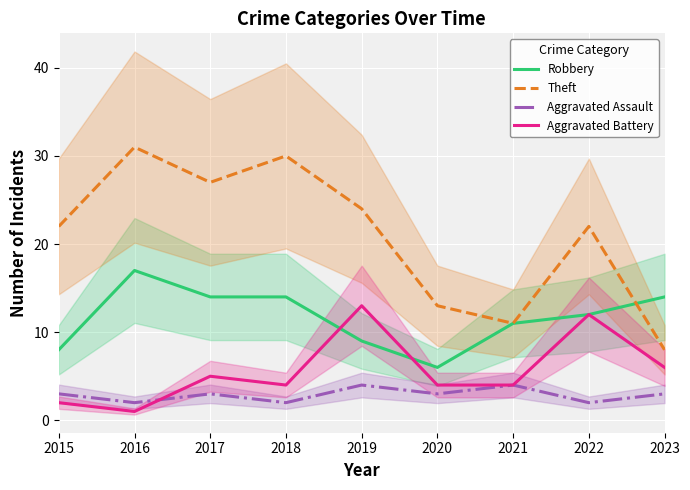

Is the value of Aggravated Assault at 2019 greater than the value of Robbery at 2016?

No